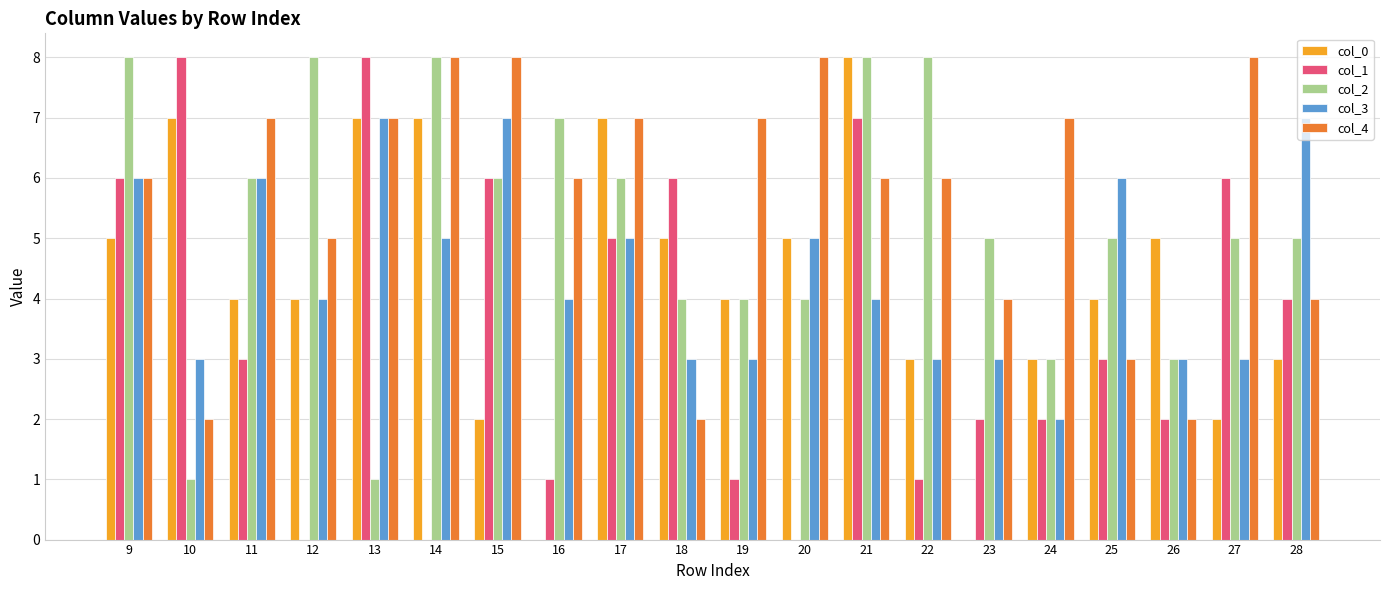

Where is col_4 nearest to the value 5?

12